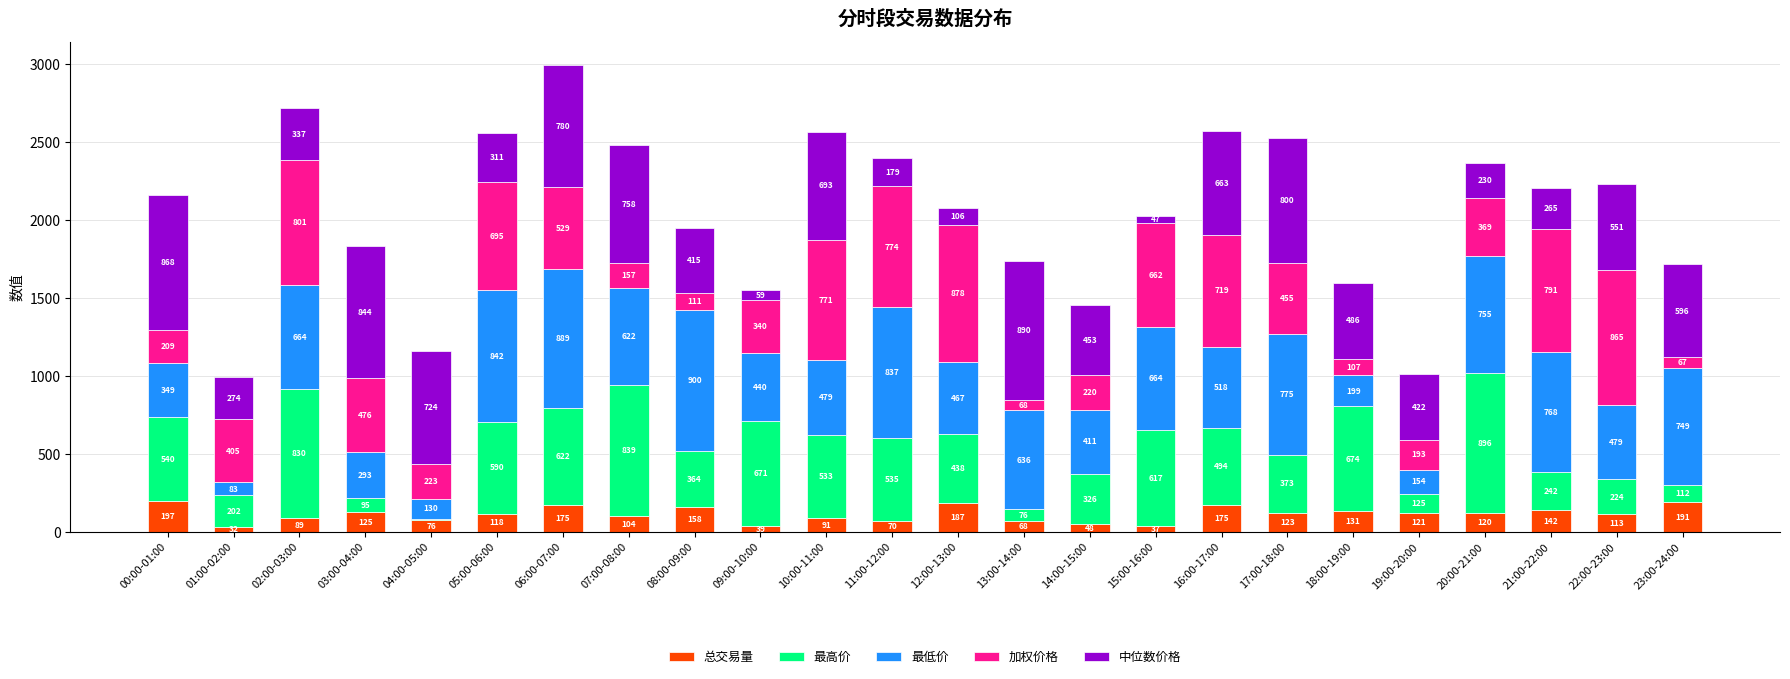

At which category is the sum across all series the highest?

06:00-07:00